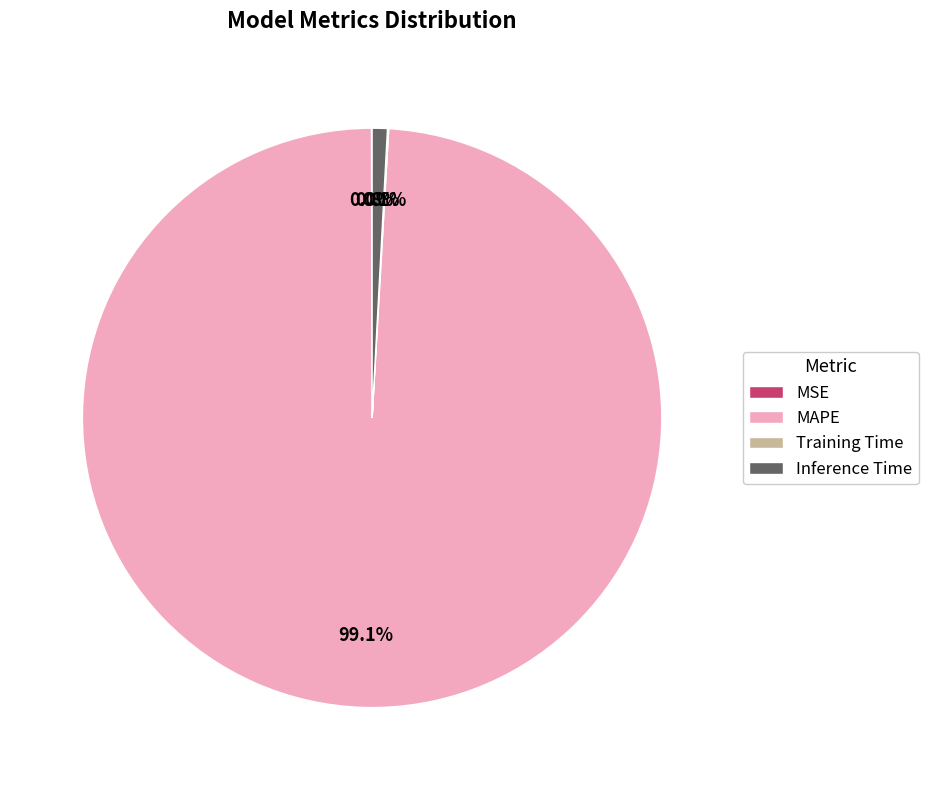

Which category has the biggest portion of the pie?

MAPE